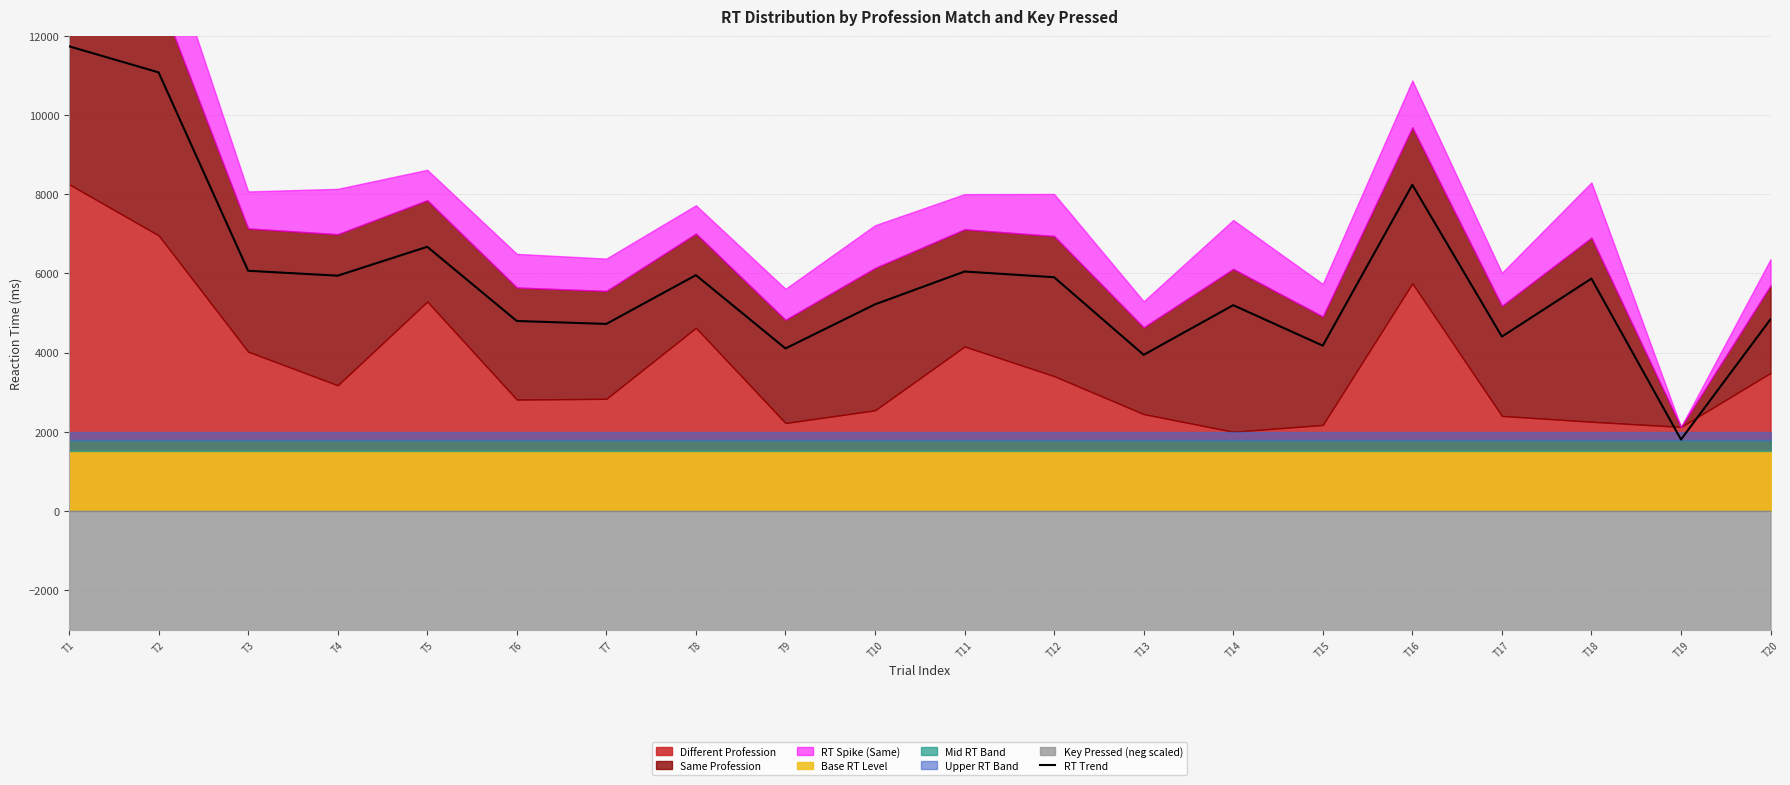

Which has a higher value, T9 or T12?

T12